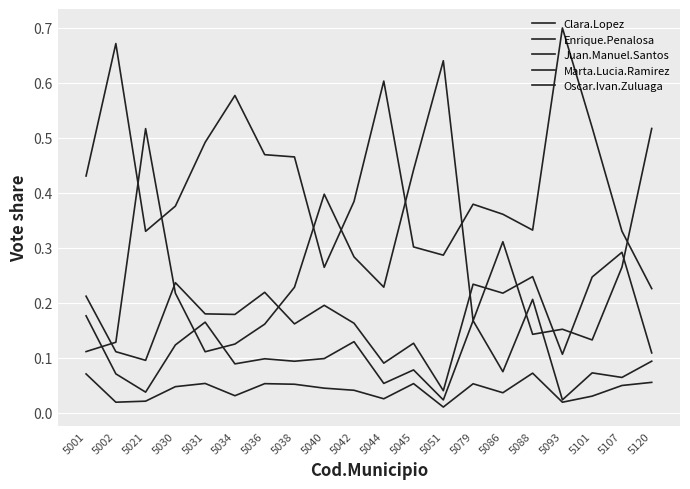

True or false: Juan.Manuel.Santos has a value of 0.3 at 5120.

False